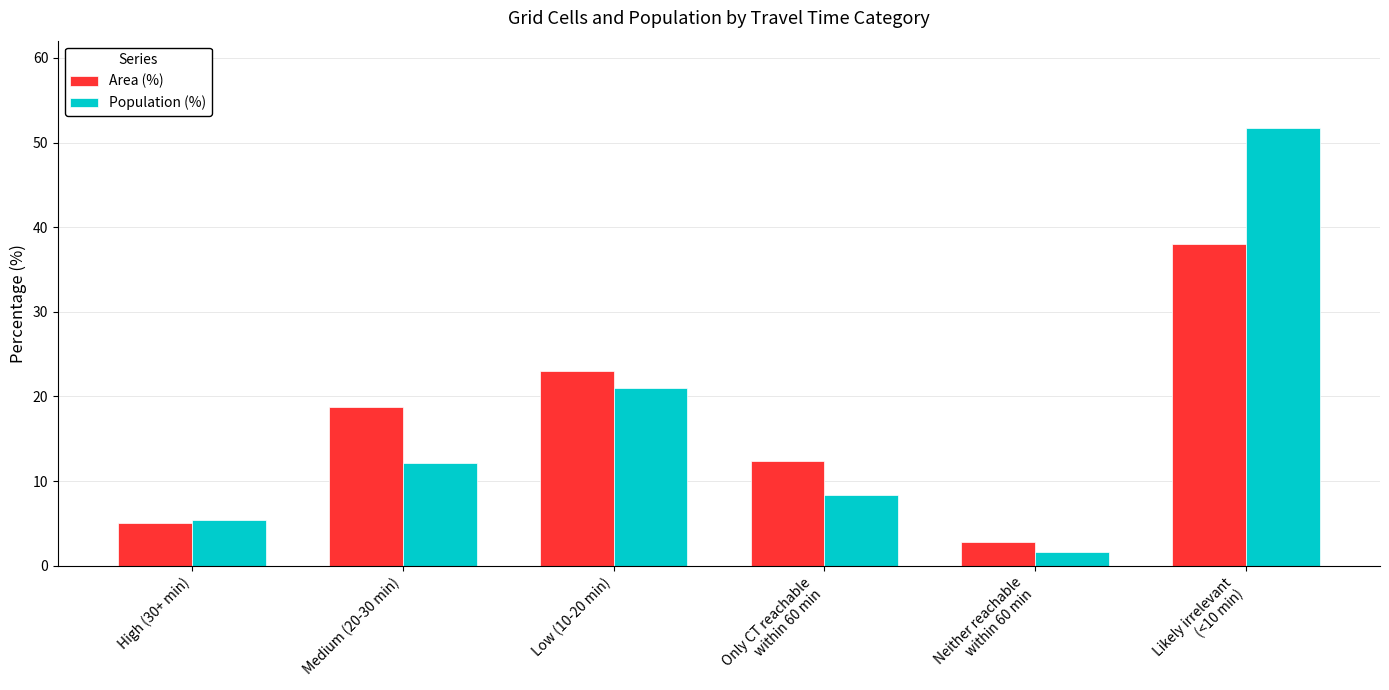

Which series has the widest spread of values?

Population (%)